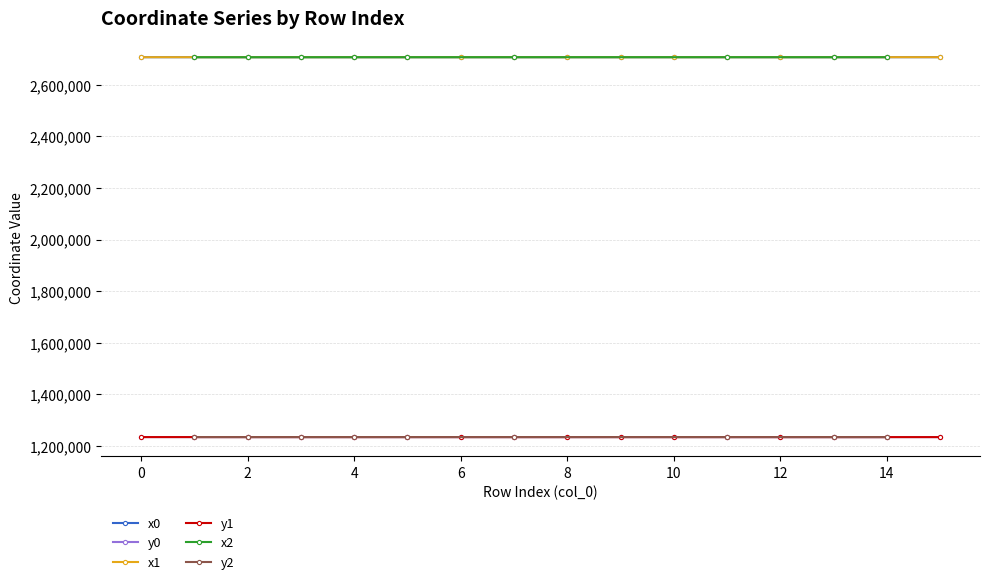

At how many categories does at least one series exceed 1986301?

16